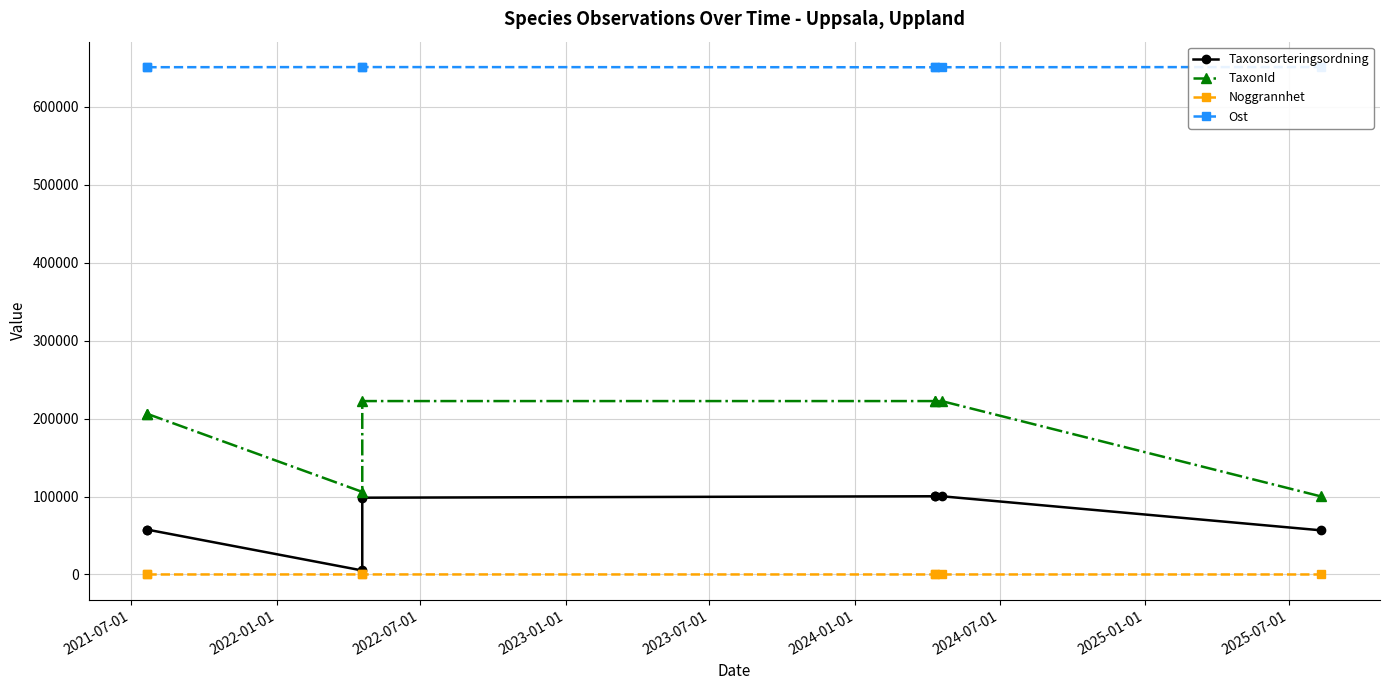

How many lines are shown in the chart?

4